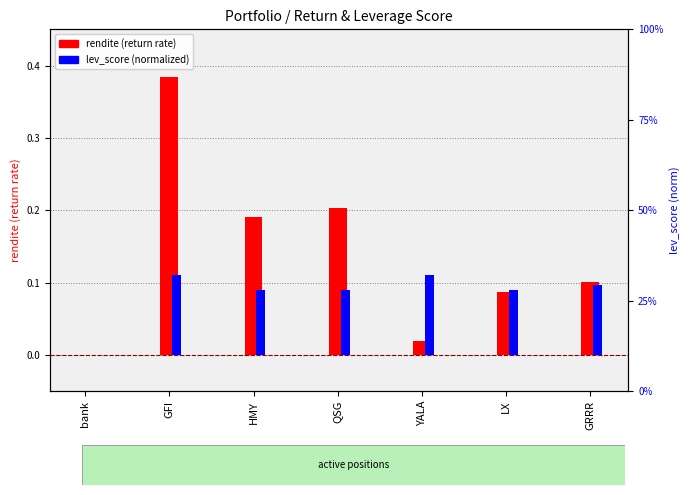

What is the average value of the rendite (return rate) series?

0.1